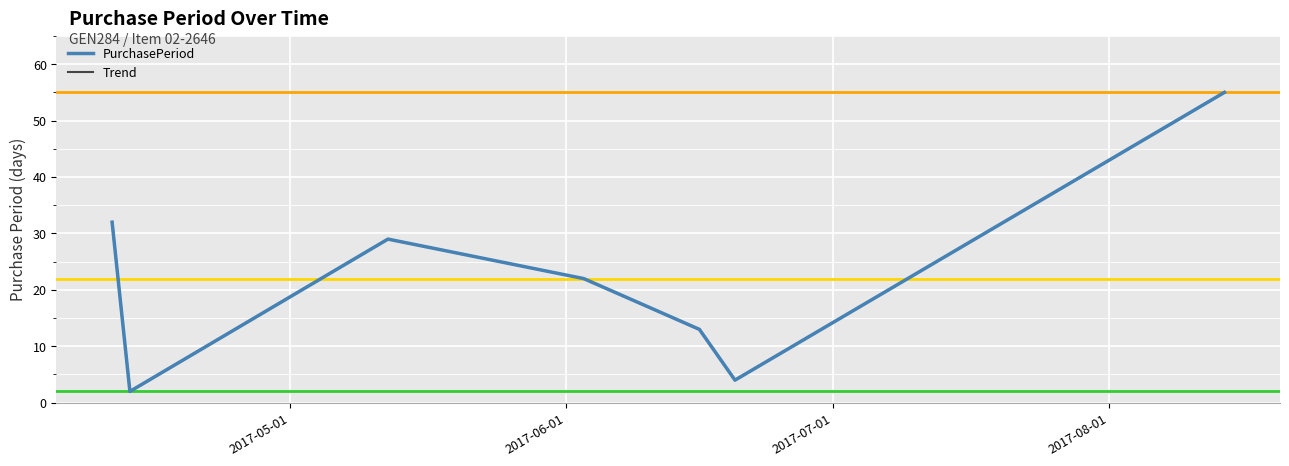

Where is the first local minimum for Trend?

2017-06-01